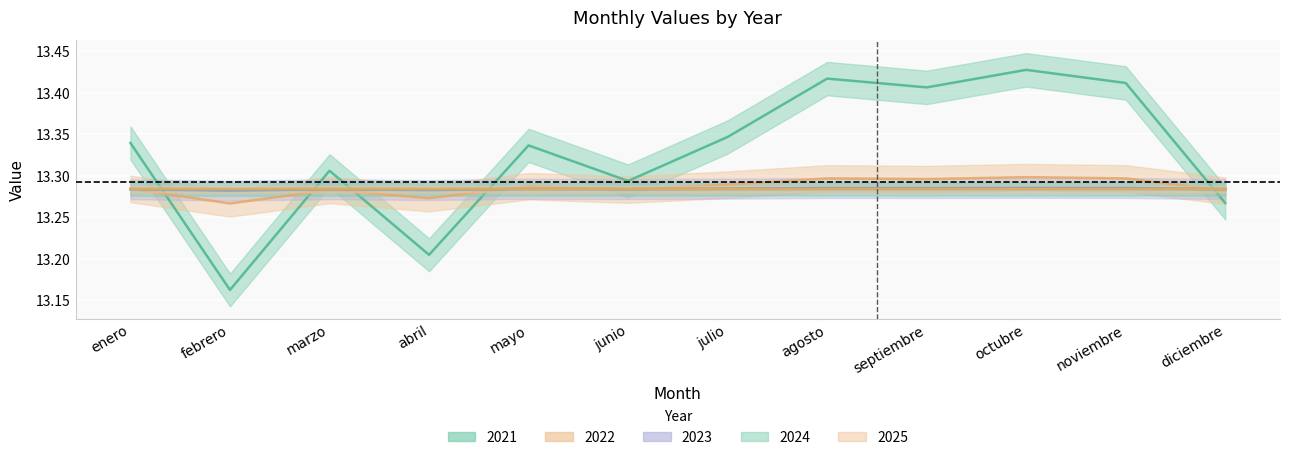

What is the difference between the maximum and minimum values in the 2021 series?

0.3